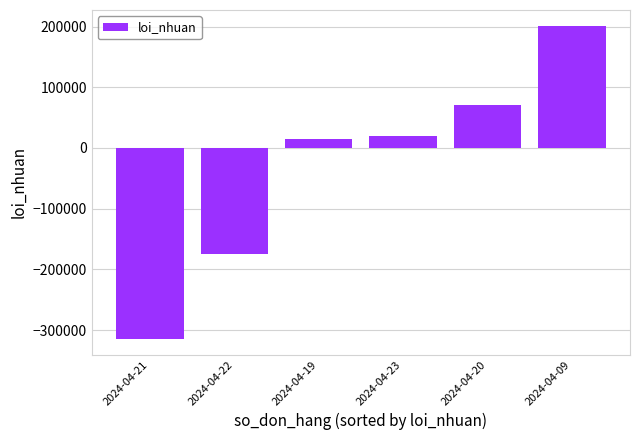

What is the difference between the second highest and minimum values?

384460